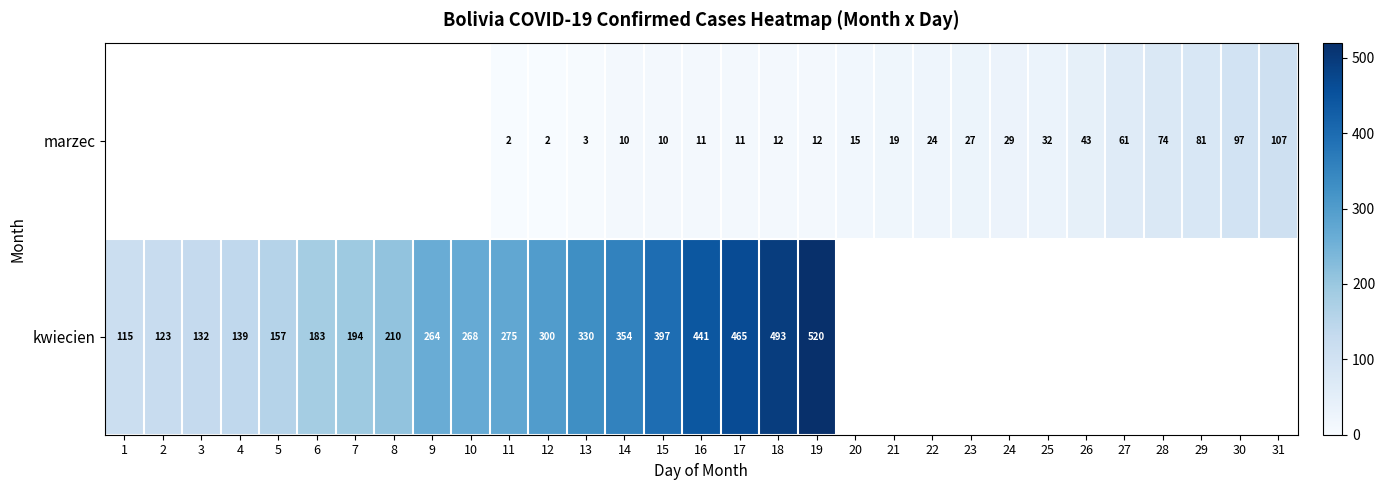

What is the total value across all series at 16?

452